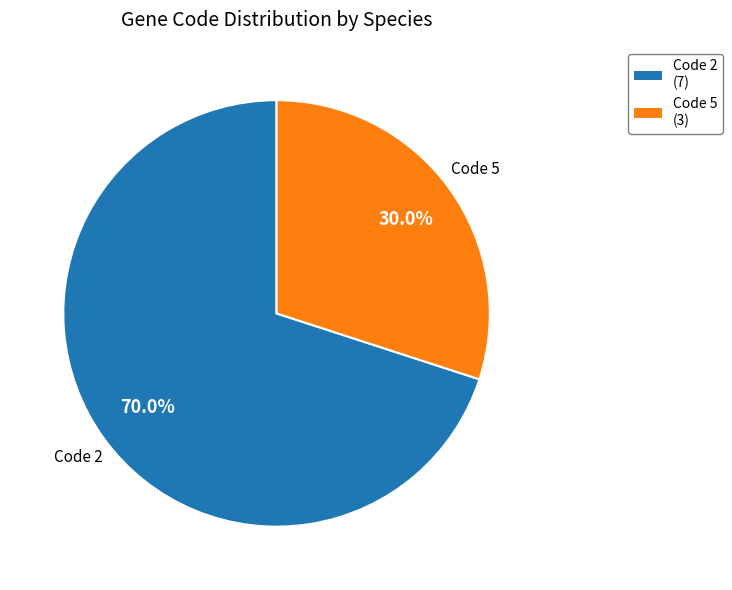

Does Code 2 account for over 50% of the chart?

Yes